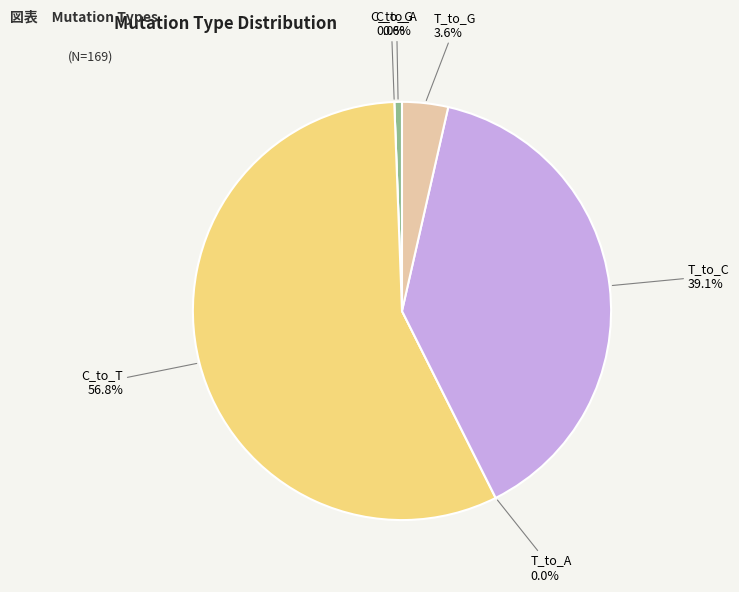

True or false: T_to_G accounts for 1% of the total.

False